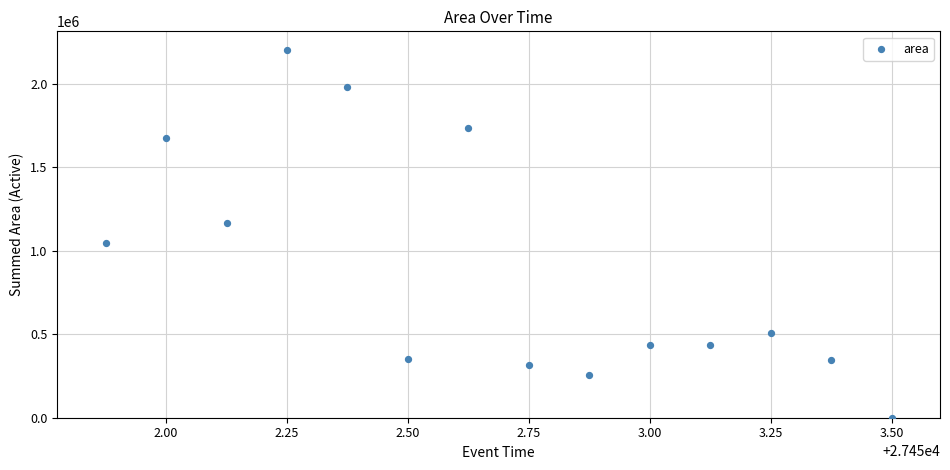

What is the range of Y values (max minus min)?

2204375